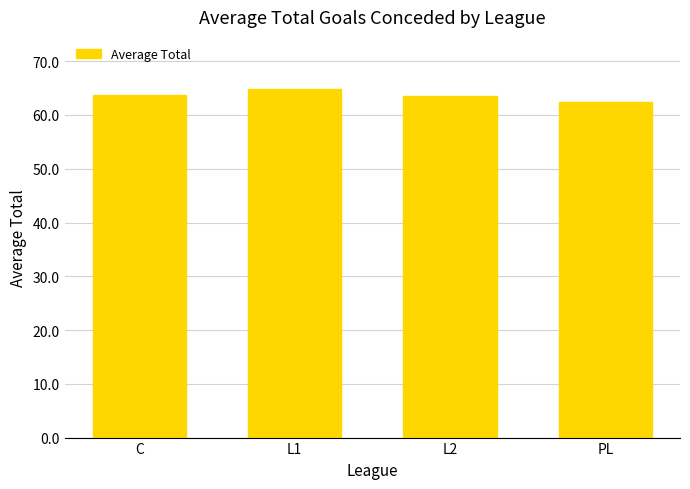

What is the average value?

63.6